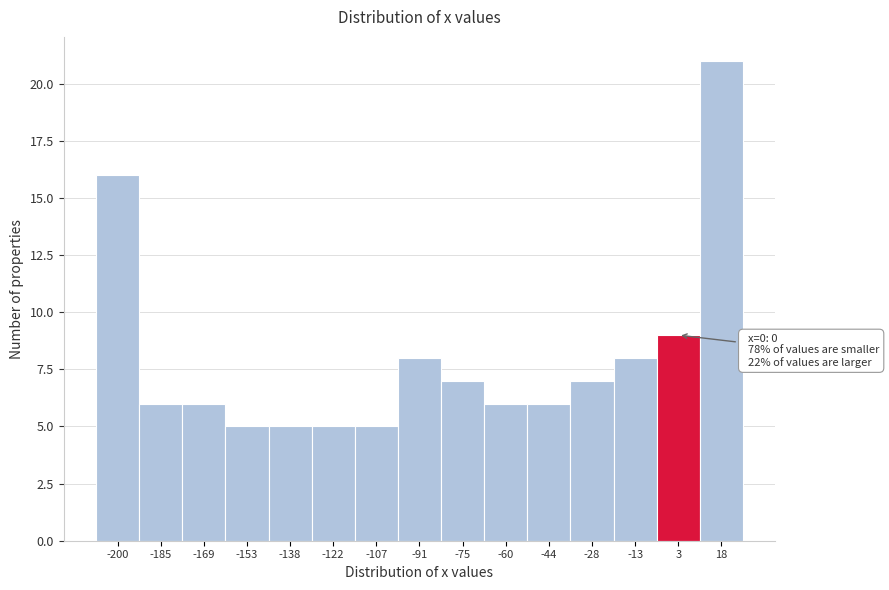

Which range on the x-axis has the tallest bar?

10 to 26